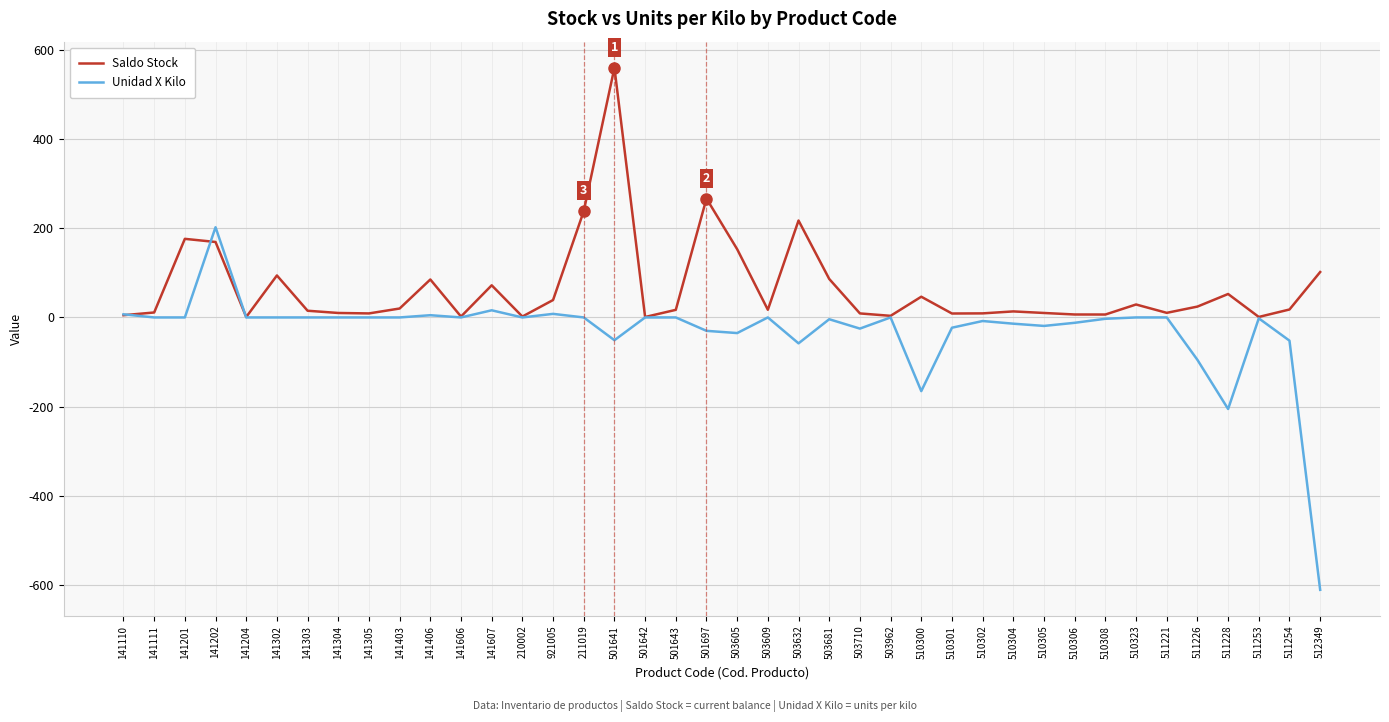

Is it true that Saldo Stock equals 10.0 at 141304?

True